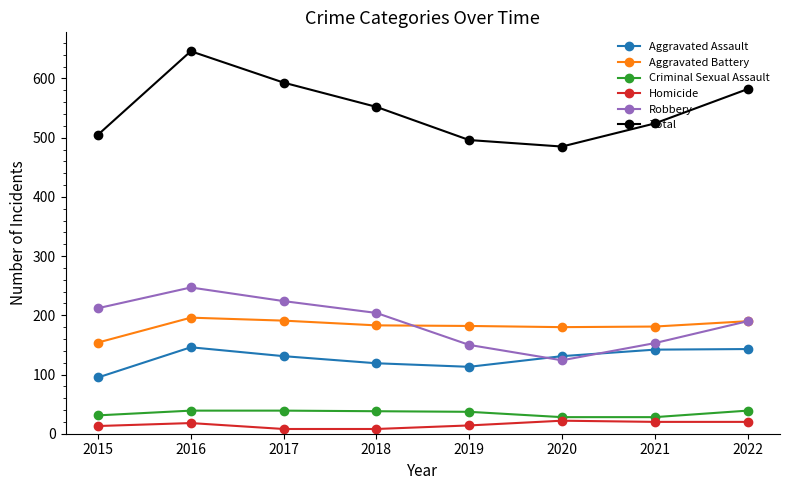

What is the difference between the second highest and second lowest values in the Total series?

97